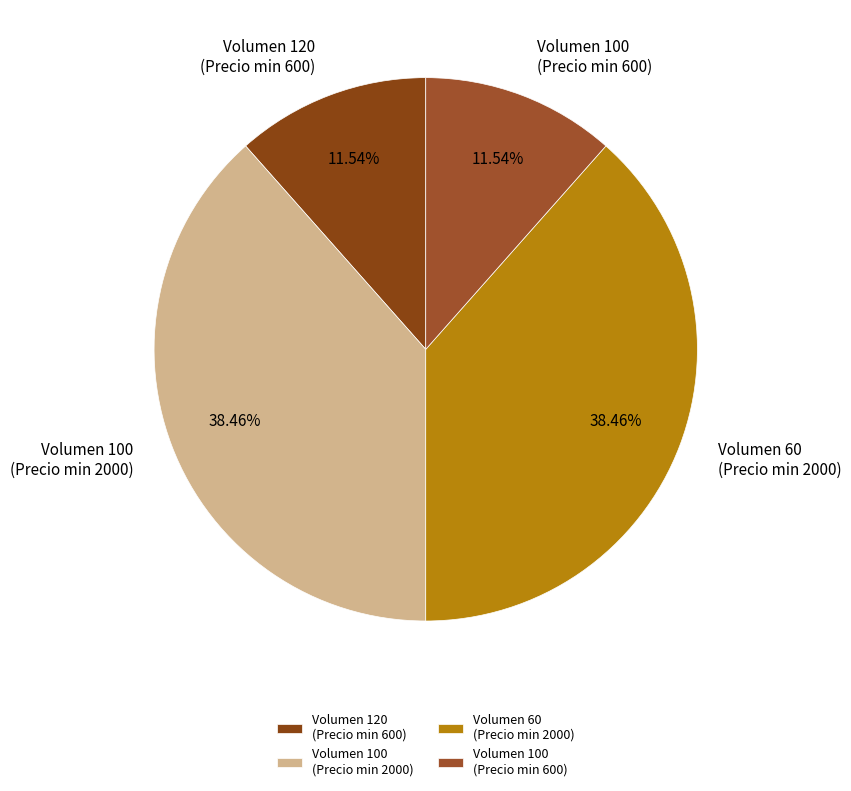

Is Volumen 120 (Precio min 600) the majority of the pie?

No